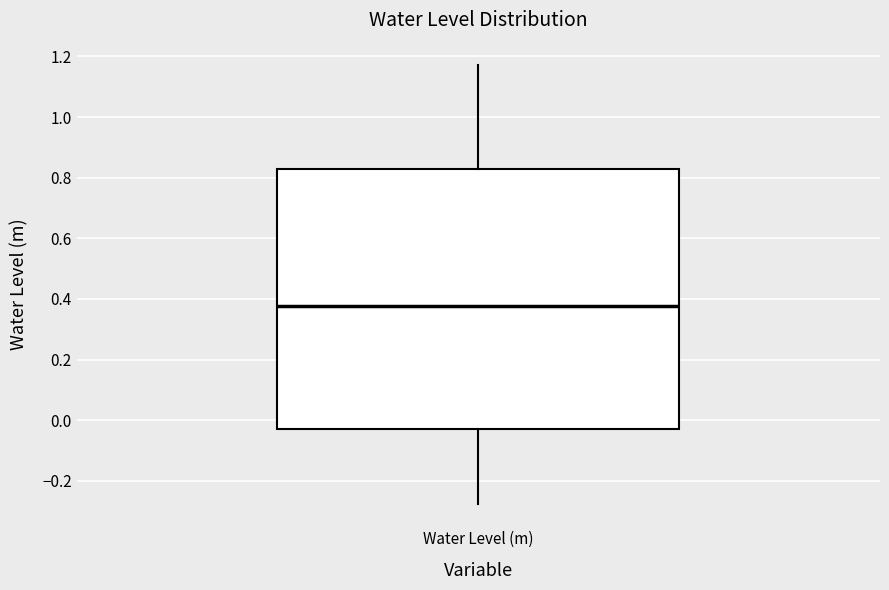

Where does the median line of the box for Water Level (m) sit on the y-axis? The values are not printed on the chart, so give them approximately, as read against the axis.

0.38